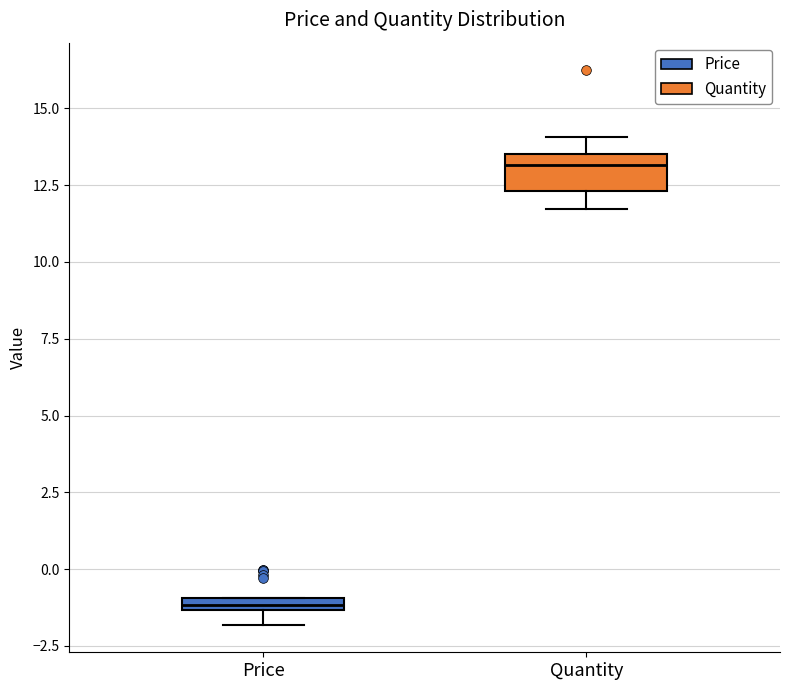

Comparing the boxes themselves (not the whiskers), which one is the tallest?

Quantity